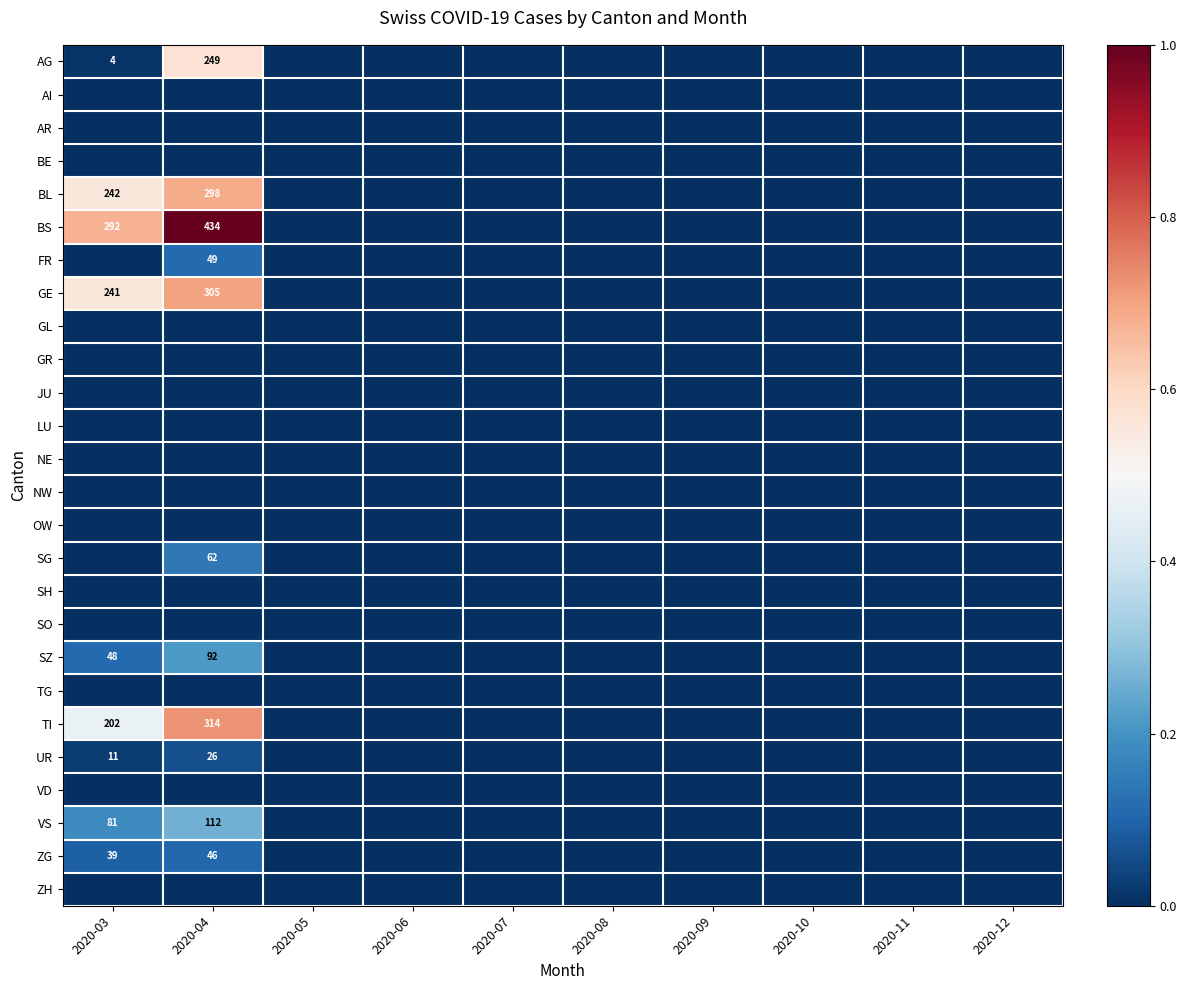

At which label is BS closest to 0?

2020-05